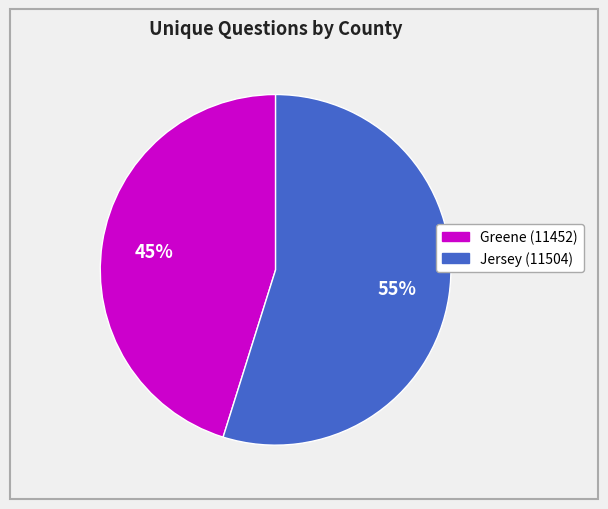

What is the largest slice in the pie chart?

Jersey (11504)